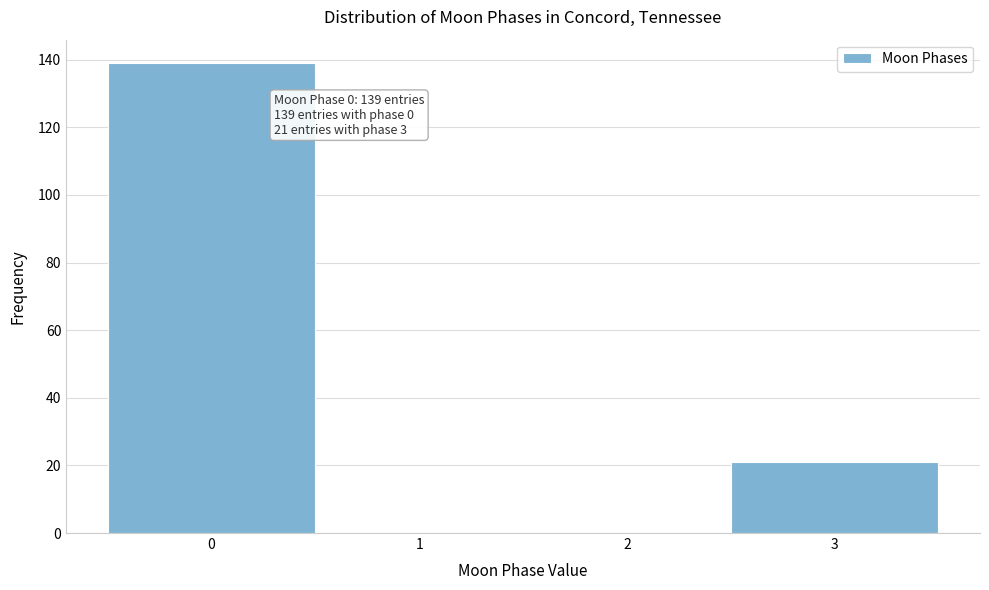

Which range on the x-axis has the tallest bar?

-0.5 to 0.5